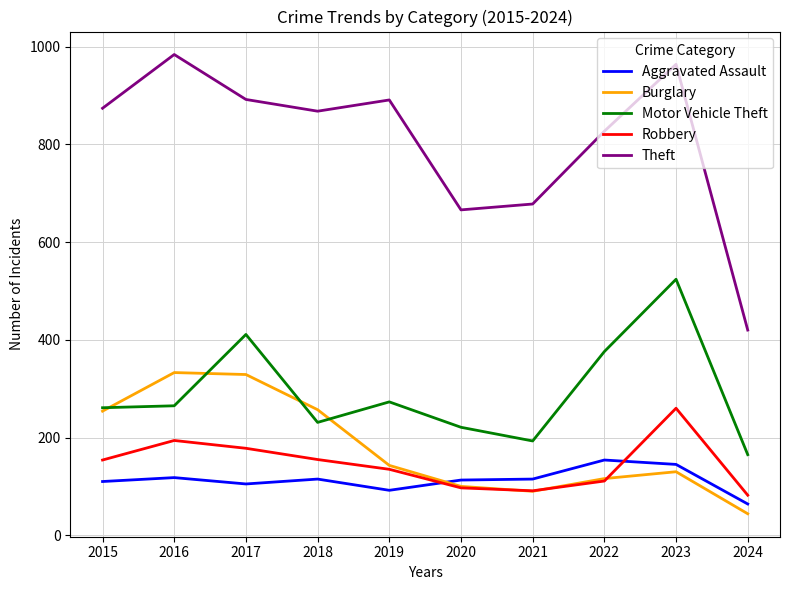

True or false: Motor Vehicle Theft has more than 0 points higher than both neighbors.

True